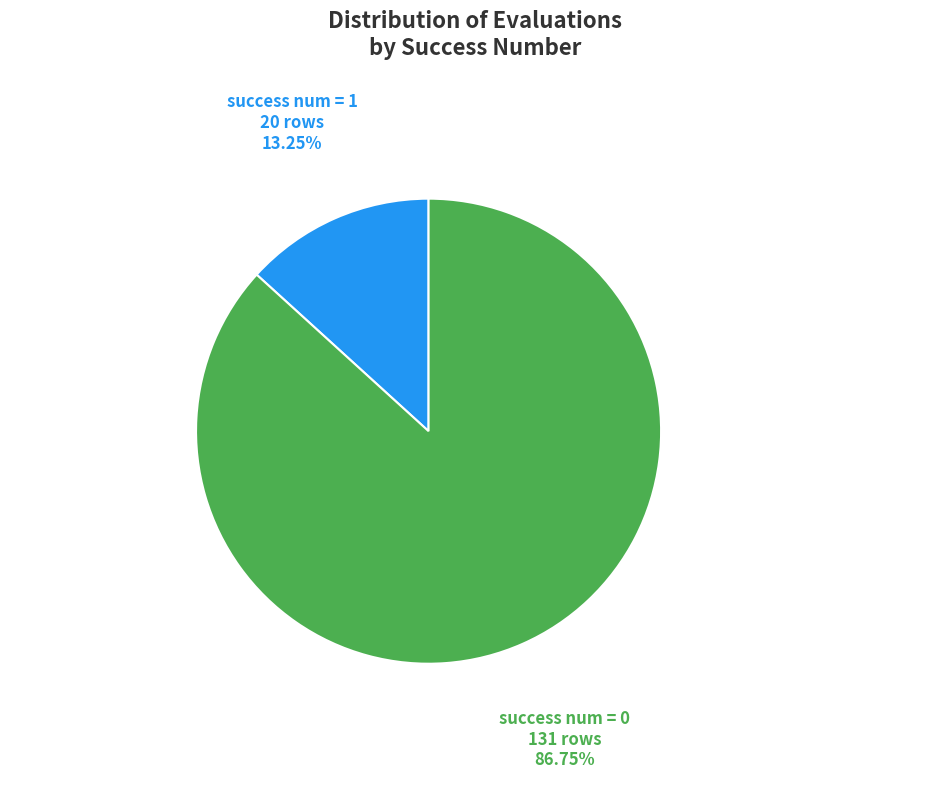

Is there any slice that represents more than half of the pie?

Yes